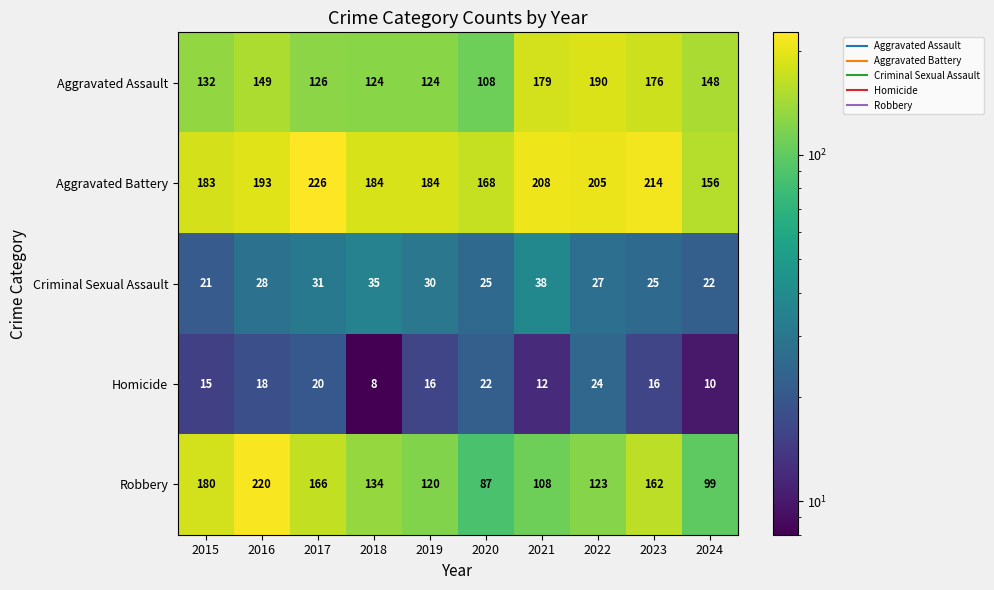

What is the difference between the highest and lowest values at 2017?

206